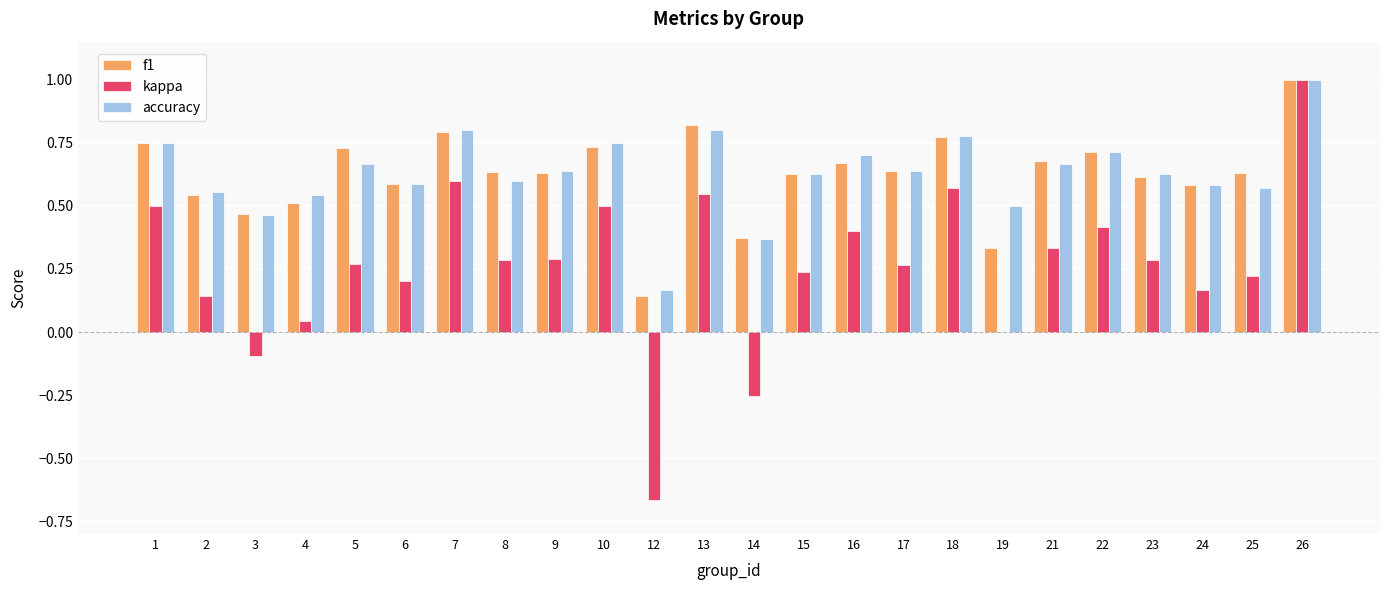

What is the total value across all series at 12?

-0.4